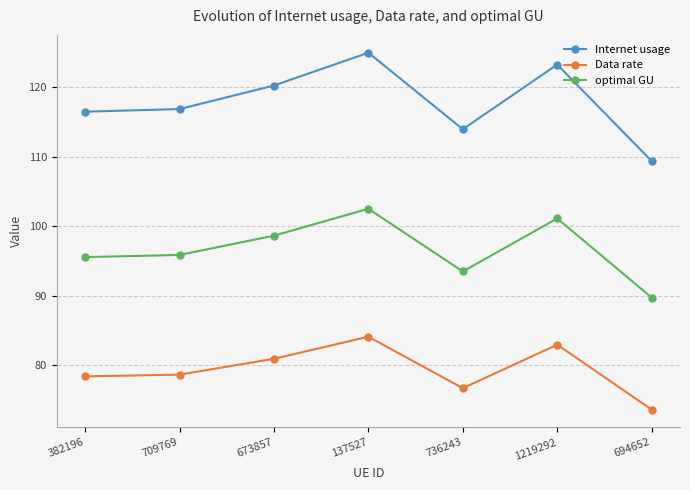

Where is the first local maximum for Internet usage?

137527